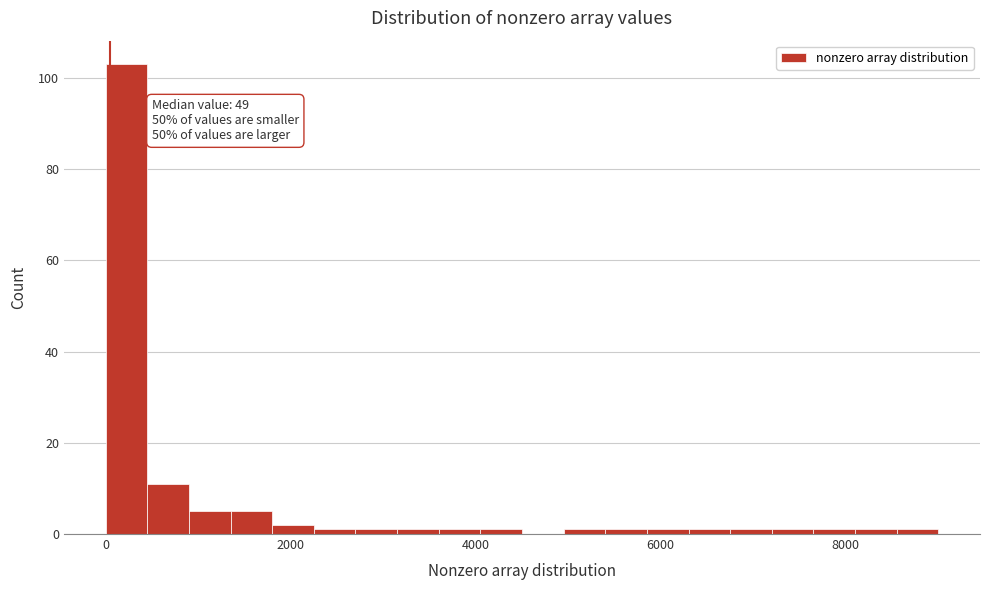

Read against the x-axis, roughly where is the centre of the tallest bar?

200